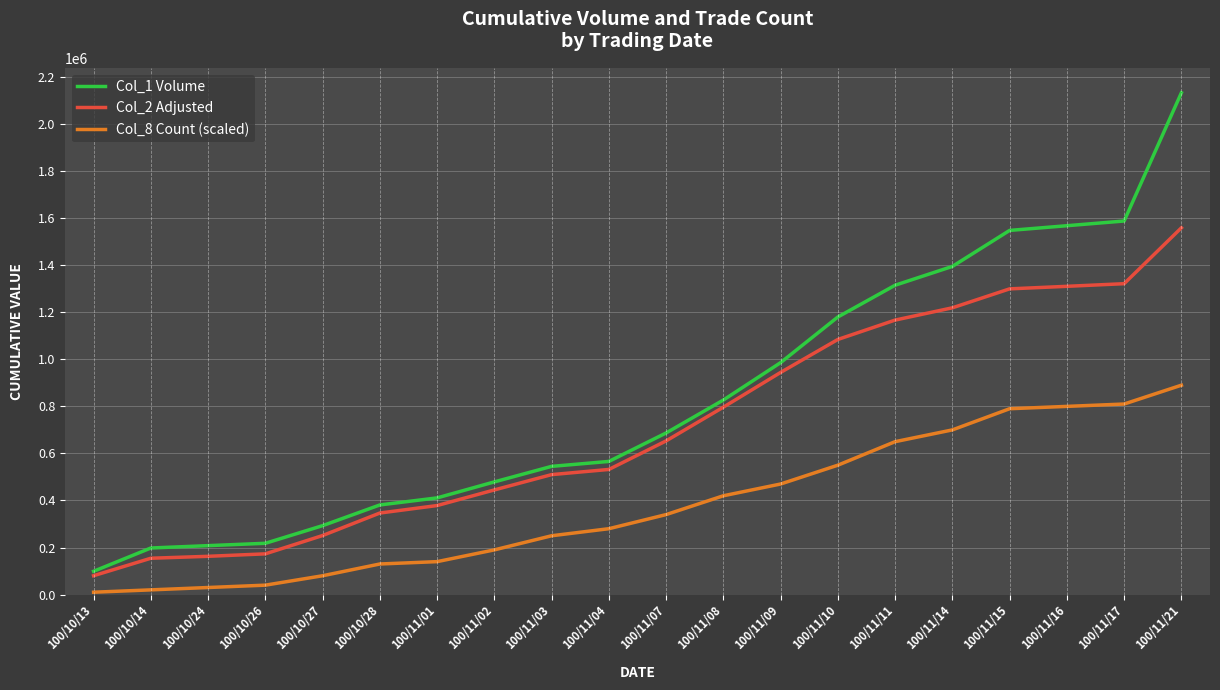

Which series has the largest range (max minus min)?

Col_1 Volume